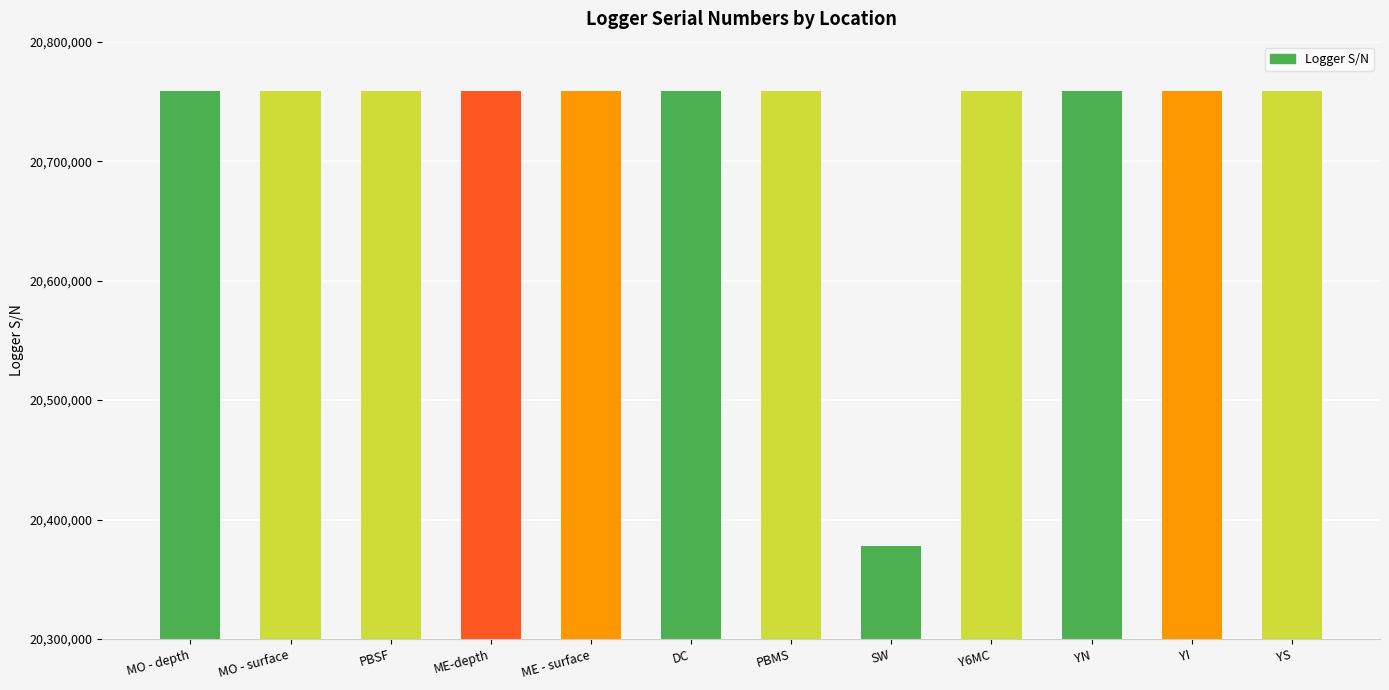

Approximately how many times larger is the value at MO - depth compared to PBSF?

1.0